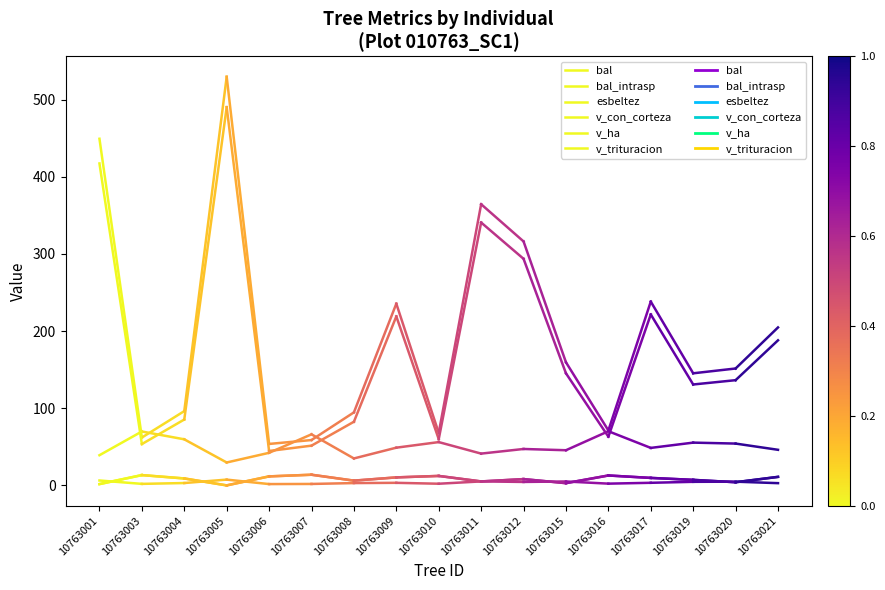

Between 10763001 and 10763003, which series saw the biggest shift?

v_con_corteza